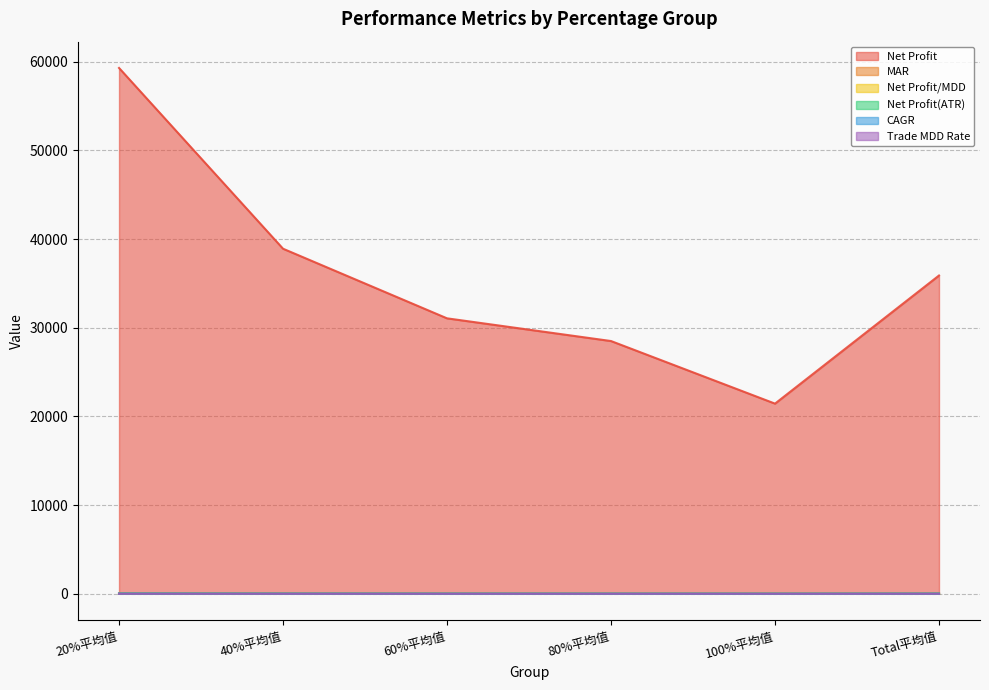

Reading left to right, what are all the values shown in this chart?

Net Profit: 59300.6	38914.0	31062.7	28501.8	21443.3	35893.0
MAR: 17.1	9.8	7.6	5.7	3.8	8.1
Net Profit/MDD: 7.0	4.0	3.2	2.4	1.6	3.4
Net Profit(ATR): 34.4	20.9	15.6	13.1	9.9	18.8
CAGR: 14.5	9.4	7.5	6.8	5.1	8.7
Trade MDD Rate: 0.9	1.0	1.0	1.2	1.3	1.1